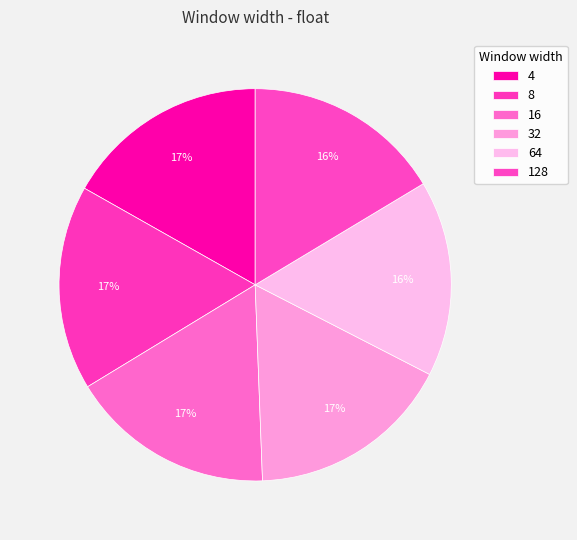

To the nearest percent, what portion does 64 represent?

16%